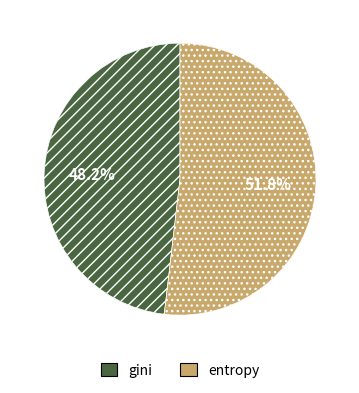

Which category has the smallest portion of the pie?

gini